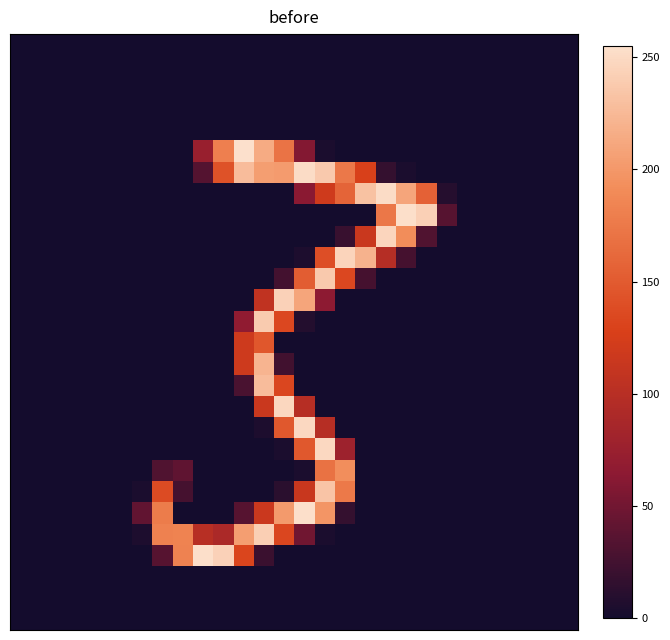

How many data points does each series have?

28